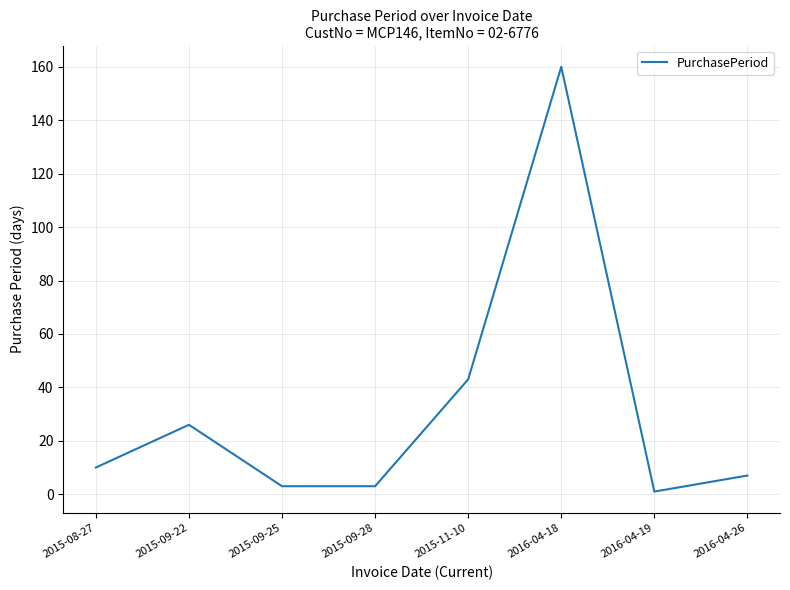

Is it true that the value at 2015-09-28 is 3?

True